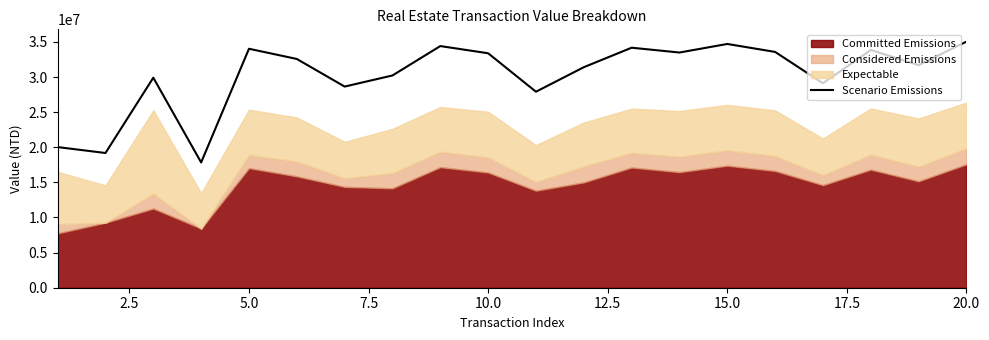

What is the highest value of the Scenario Emissions series?

35040550